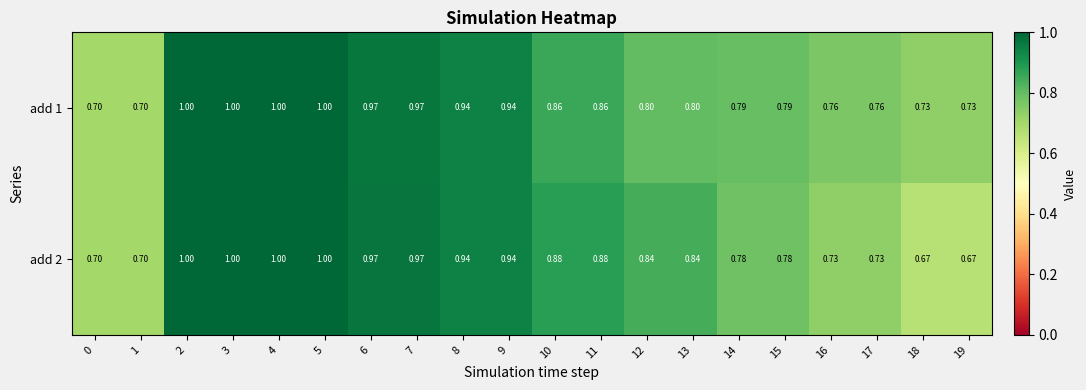

Count the number of data series in this chart.

2